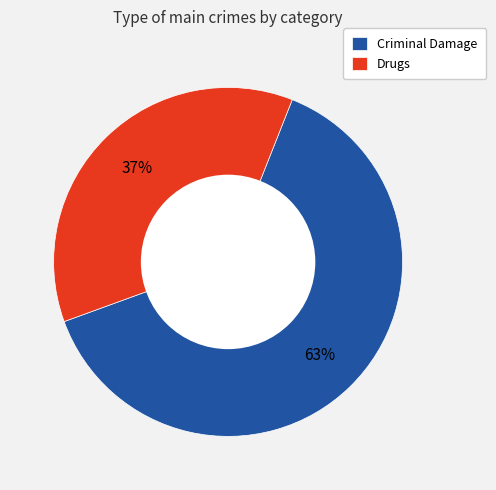

Is it true that Criminal Damage is 72% of the pie?

False